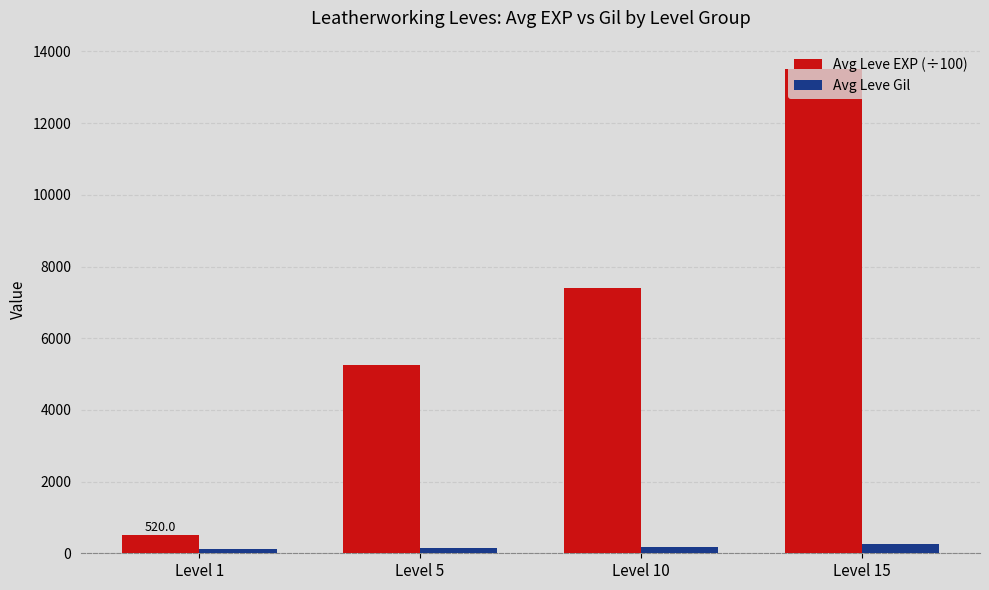

What is the difference between the maximum and minimum values in the Avg Leve EXP (÷100) series?

12990.0